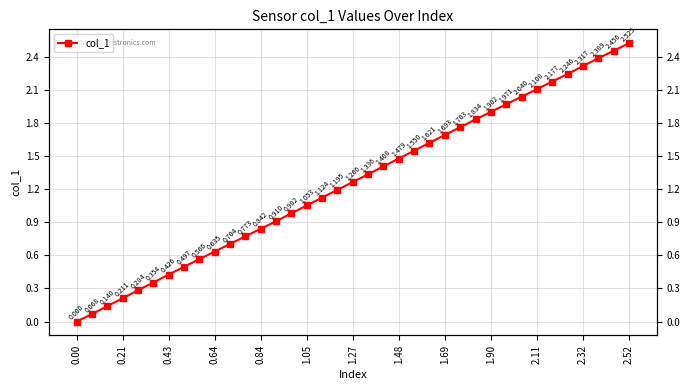

The chart shows a value of 0.1 at 0.43. True or false?

False